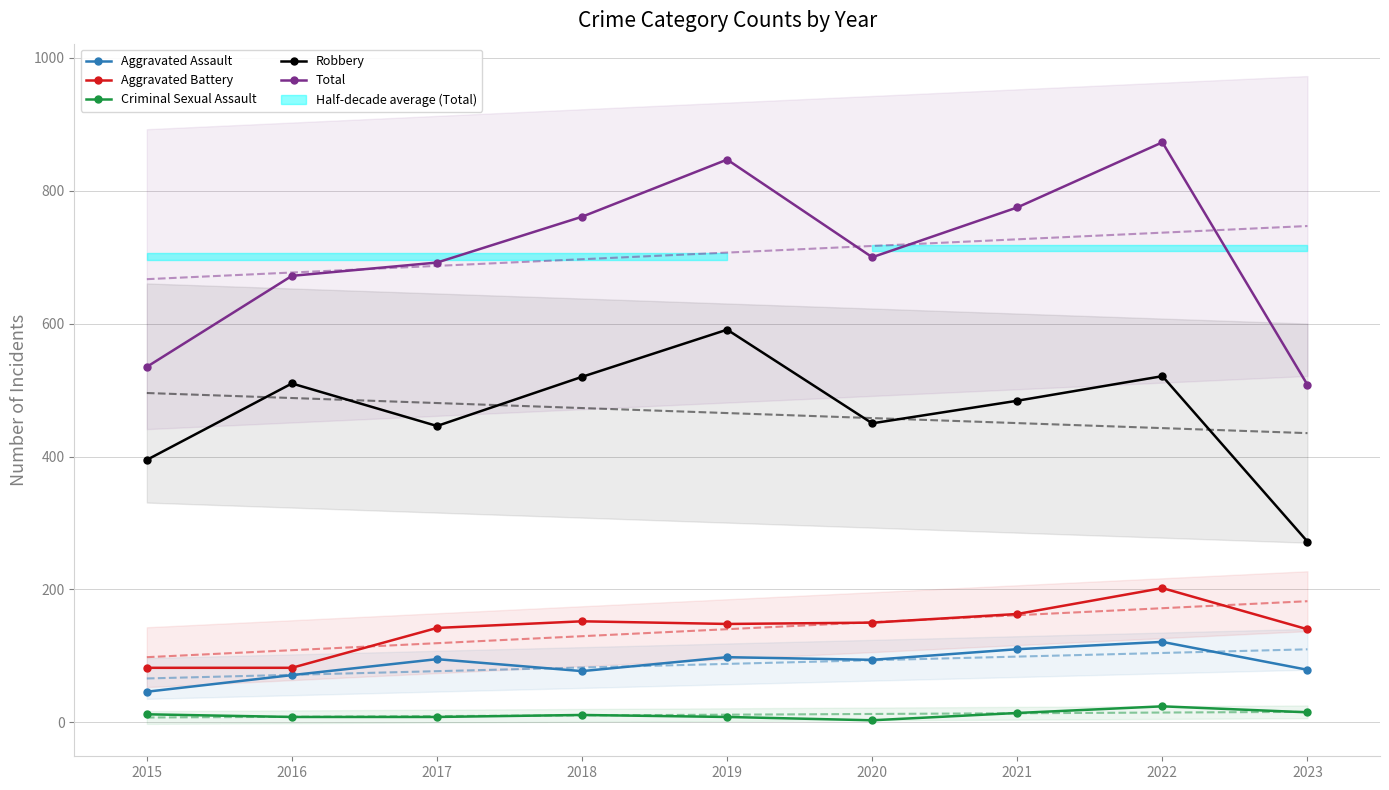

Between 2018 and 2020, which series saw the biggest shift?

Robbery